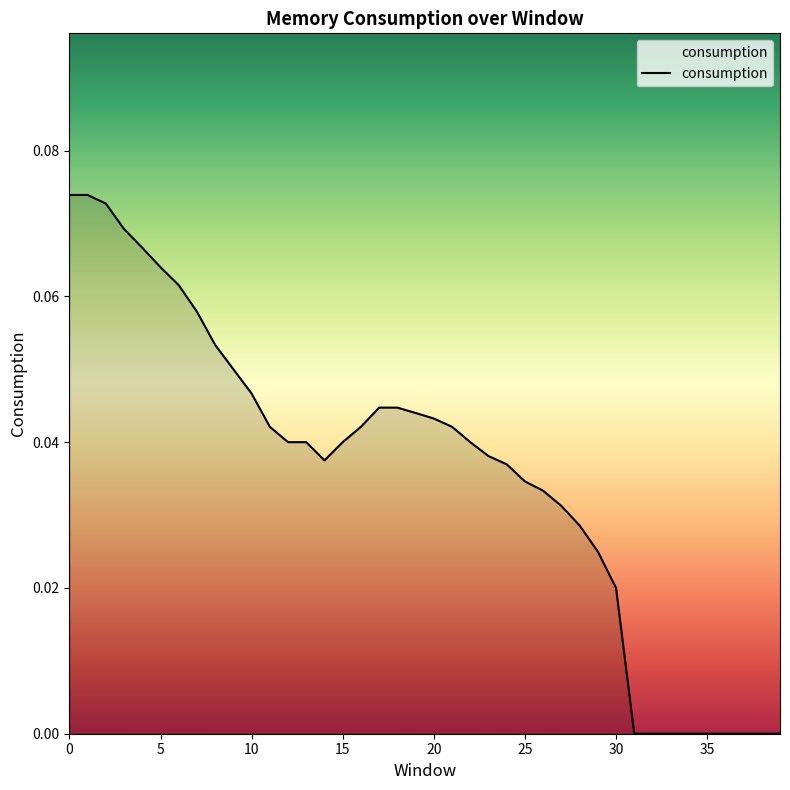

Does the chart display data point markers on the line(s)?

No